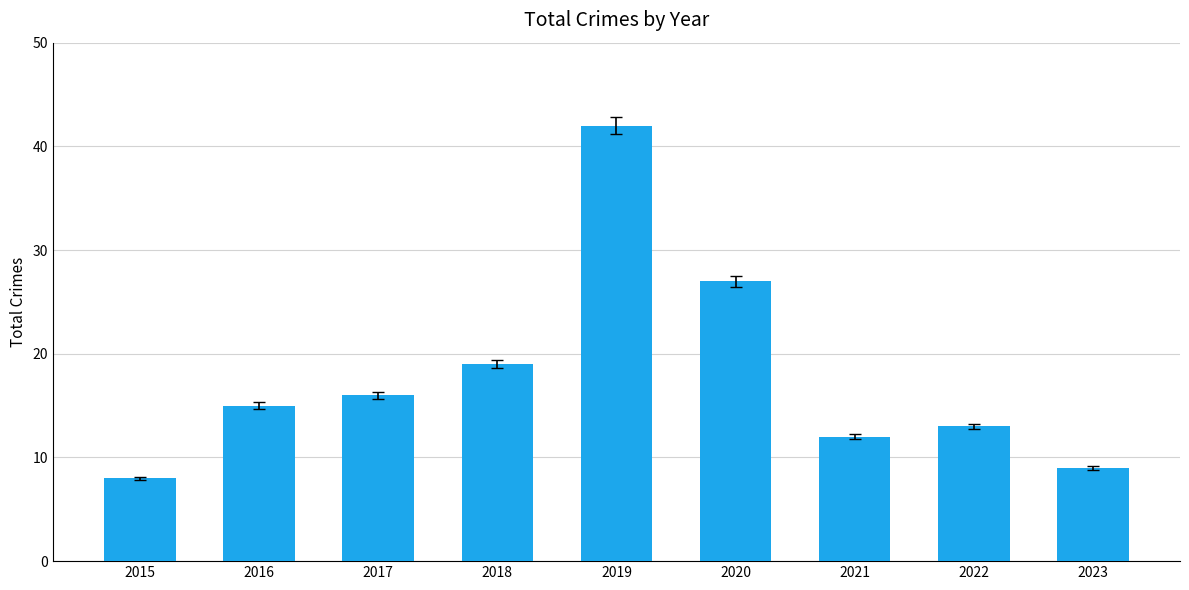

Rank the categories by value from lowest to highest.

2015, 2023, 2021, 2022, 2016, 2017, 2018, 2020, 2019